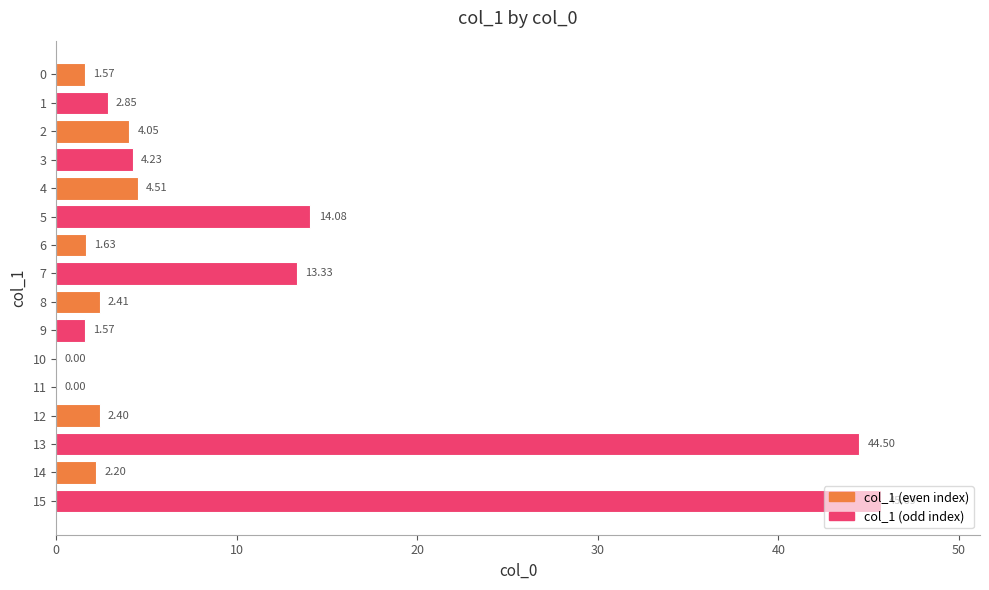

How many distinct data groups are displayed?

1